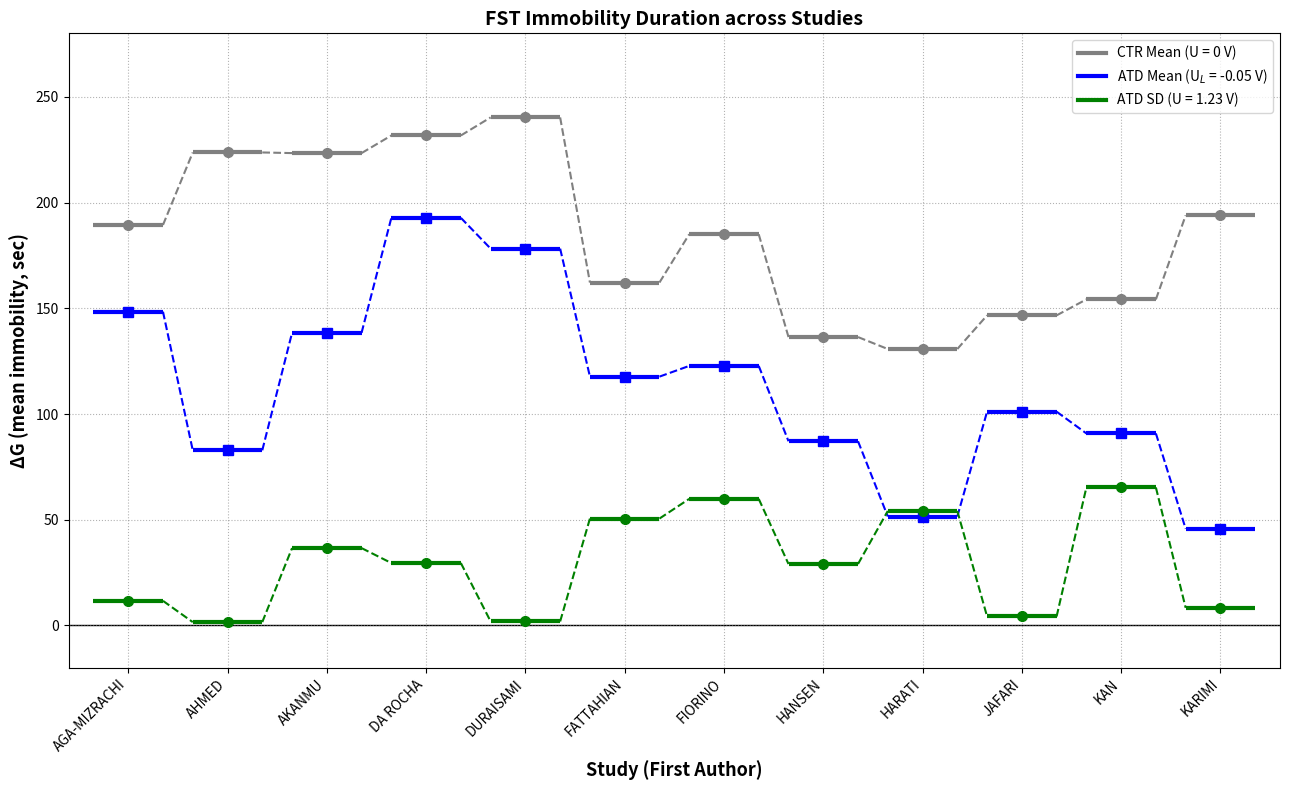

What is the sum of all CTR Mean (U=0V) values?

2217.4